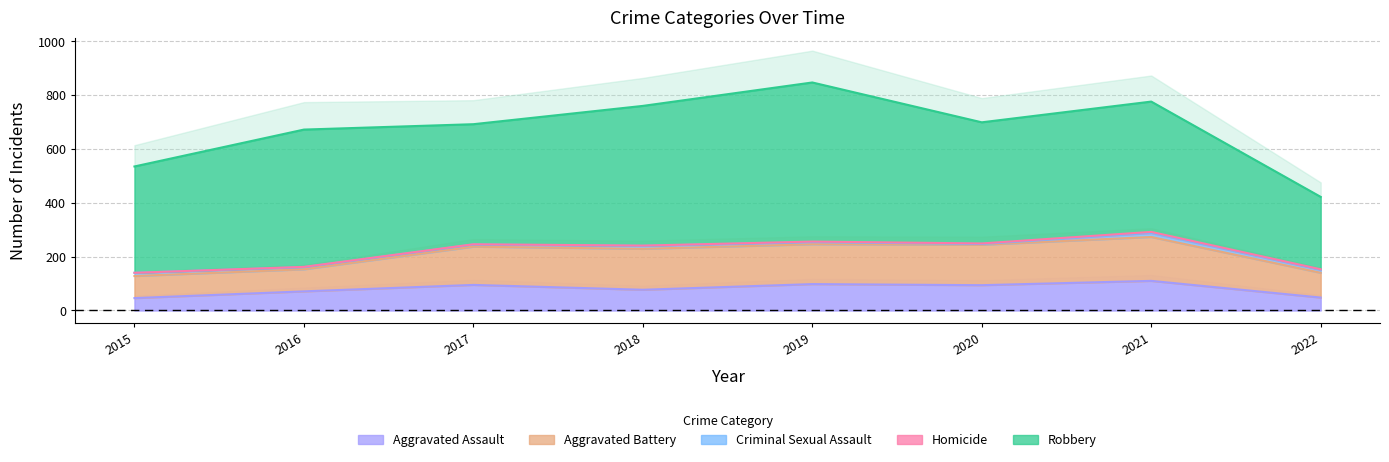

The value of Robbery at 2018 is 519. True or false?

True